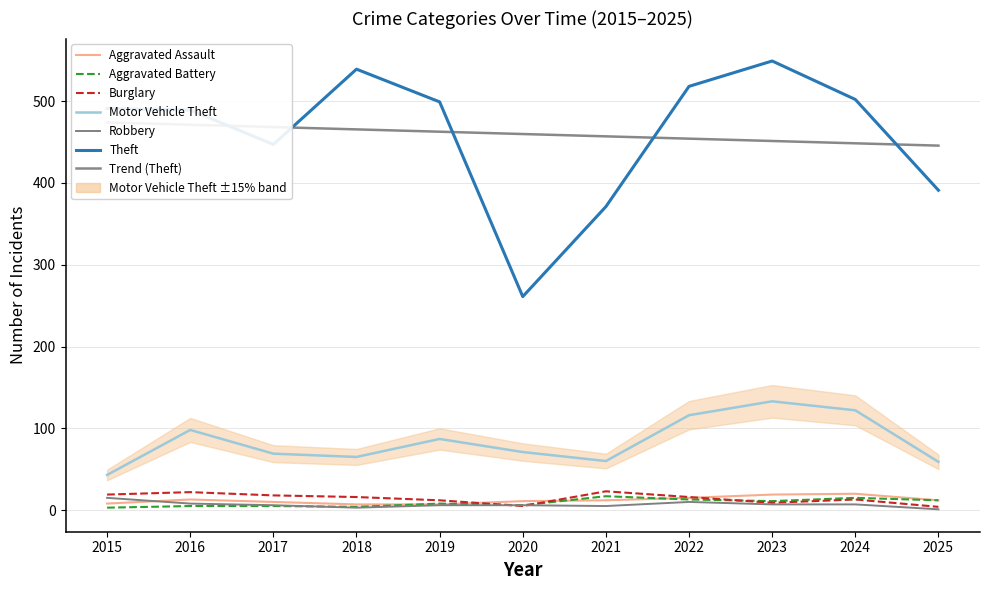

How many data points in Burglary are above 16?

4